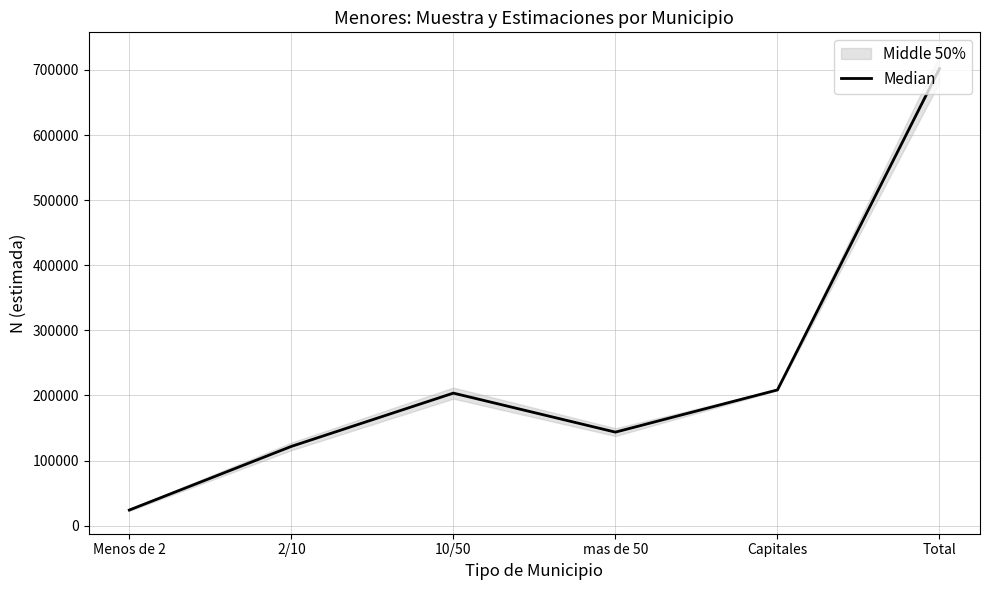

How many lines are shown in the chart?

1